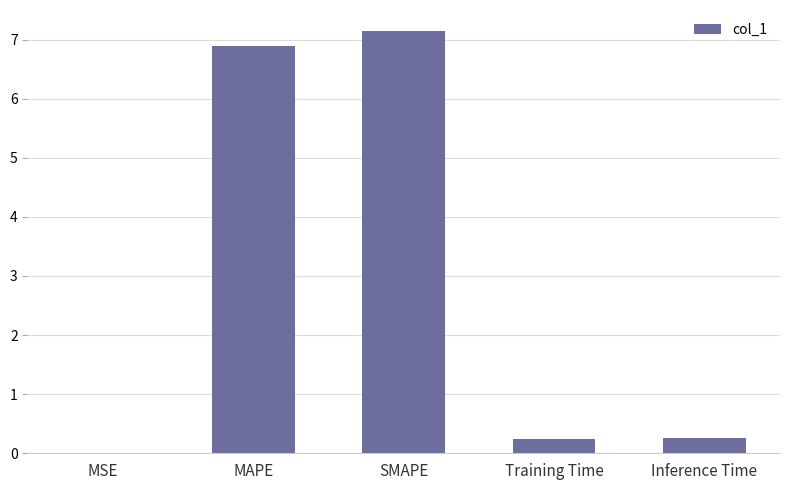

The chart shows a value of 2.9 at MAPE. True or false?

False